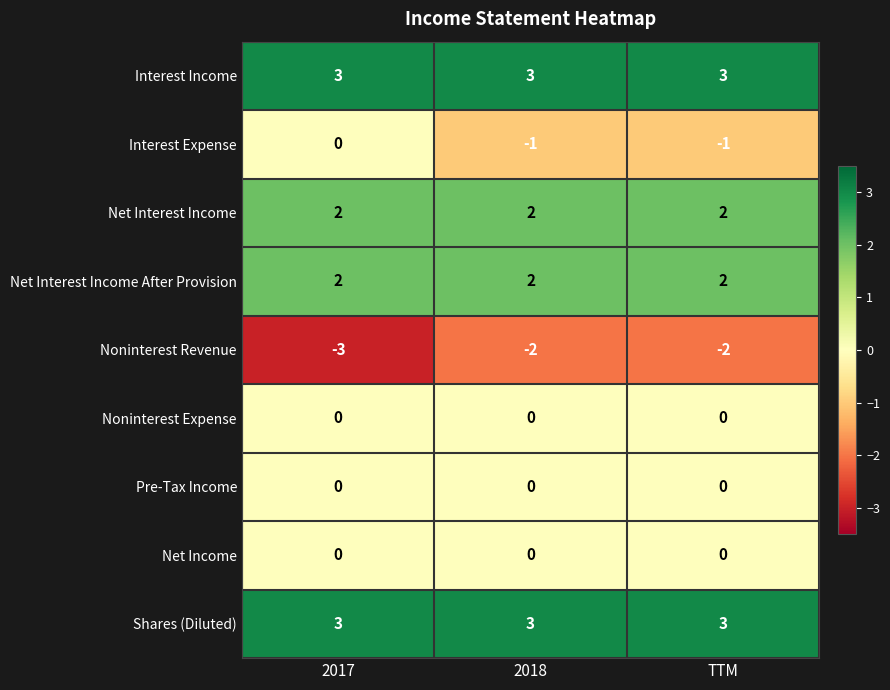

What is the total value across all series at TTM?

7